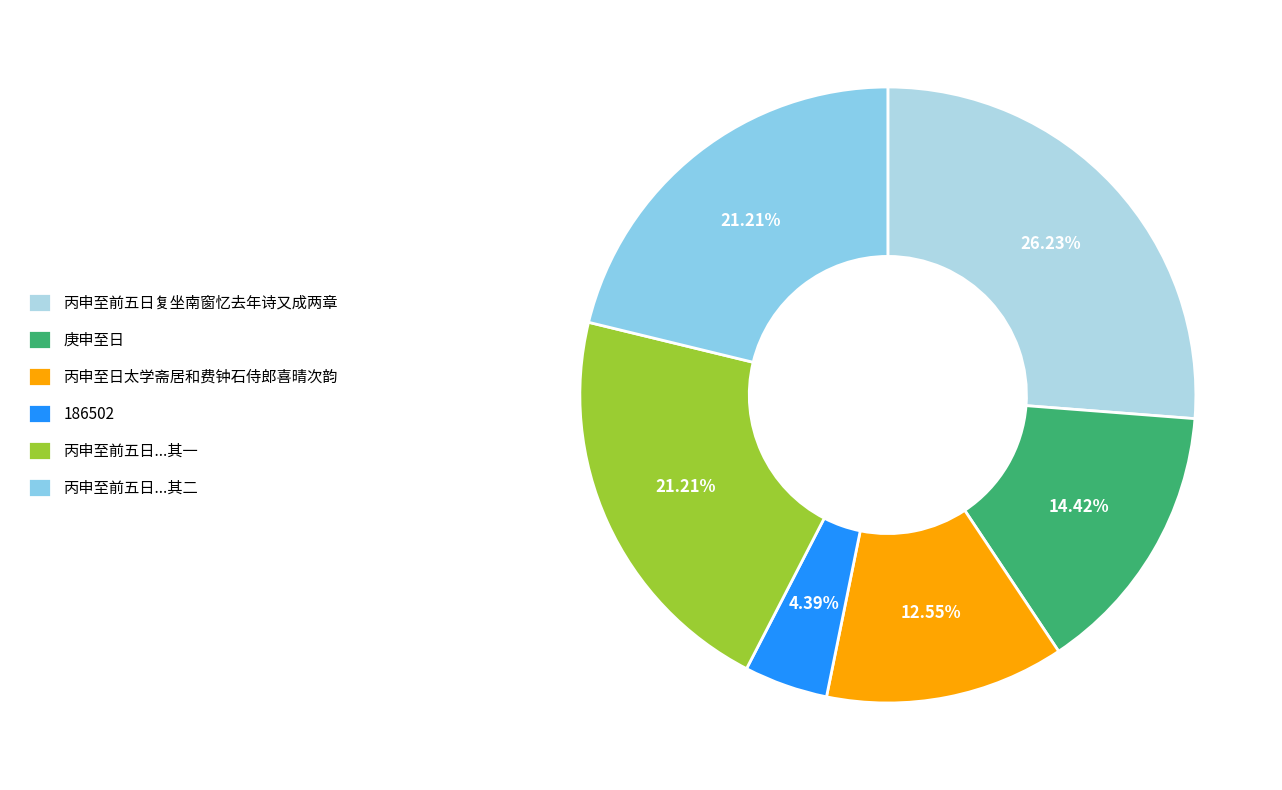

To the nearest percent, what percentage of the pie is 丙申至日太学斋居和费钟石侍郎喜晴次韵?

13%